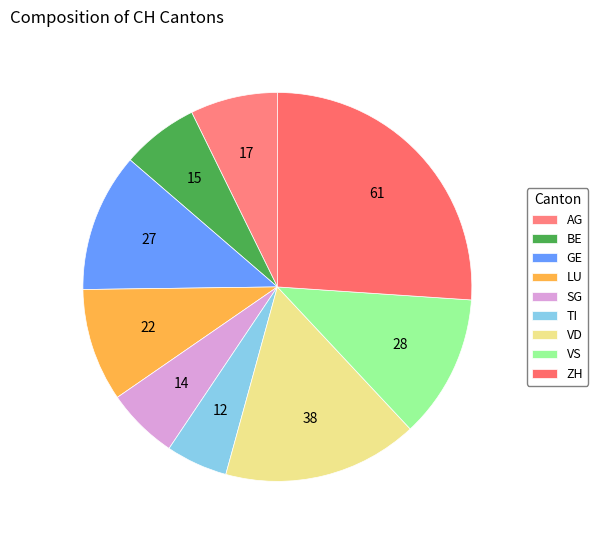

How many slices are in this pie chart?

9